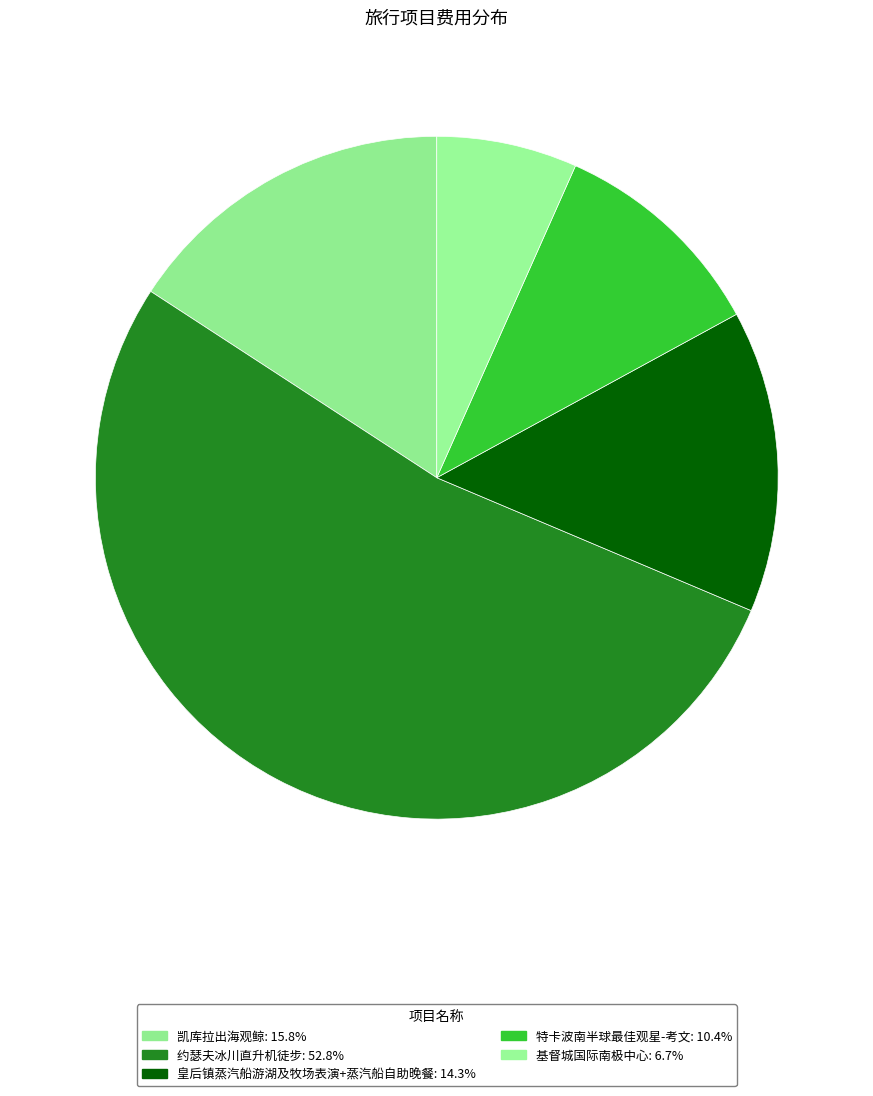

Which category has the smallest portion of the pie?

基督城国际南极中心